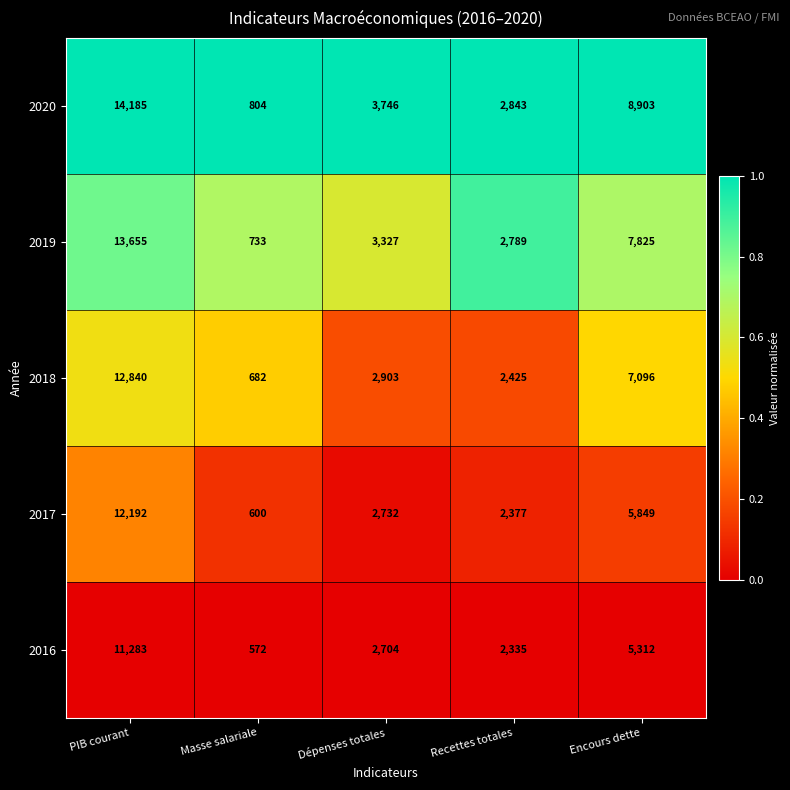

Reading left to right, list all the values displayed in this chart.

2020: PIB courant=14185	Masse salariale=804	Dépenses totales=3746	Recettes totales=2843	Encours dette=8903
2019: PIB courant=13655	Masse salariale=733	Dépenses totales=3327	Recettes totales=2789	Encours dette=7825
2018: PIB courant=12840	Masse salariale=682	Dépenses totales=2903	Recettes totales=2425	Encours dette=7096
2017: PIB courant=12192	Masse salariale=600	Dépenses totales=2732	Recettes totales=2377	Encours dette=5849
2016: PIB courant=11283	Masse salariale=572	Dépenses totales=2704	Recettes totales=2335	Encours dette=5312